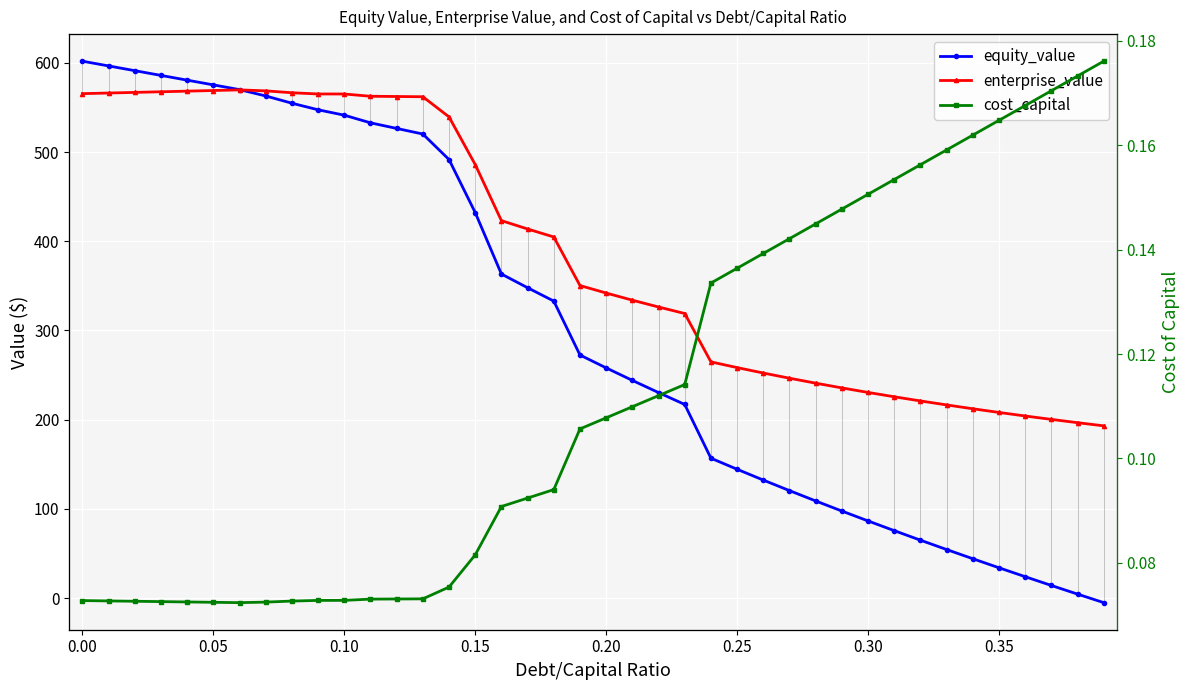

Reading left to right, transcribe all the data shown in this chart.

equity_value: 601.9	596.6	591.3	586.0	580.7	575.4	570.1	562.9	554.8	547.4	541.4	532.8	526.5	520.3	491.6	432.2	363.3	347.9	332.9	272.5	258.0	244.0	230.3	217.0	156.8	144.4	132.2	120.4	108.8	97.5	86.4	75.5	64.9	54.4	44.0	33.9	23.9	14.1	4.4	-5.2
enterprise_value: 565.5	566.2	566.9	567.6	568.3	569.0	569.7	568.7	566.5	565.2	565.1	562.6	562.3	562.1	539.4	486.0	423.1	413.8	404.8	350.4	342.0	334.0	326.3	319.0	264.8	258.4	252.3	246.5	240.9	235.6	230.5	225.6	221.0	216.5	212.2	208.1	204.1	200.3	196.6	193.0
cost_capital: 0.1	0.1	0.1	0.1	0.1	0.1	0.1	0.1	0.1	0.1	0.1	0.1	0.1	0.1	0.1	0.1	0.1	0.1	0.1	0.1	0.1	0.1	0.1	0.1	0.1	0.1	0.1	0.1	0.1	0.1	0.2	0.2	0.2	0.2	0.2	0.2	0.2	0.2	0.2	0.2